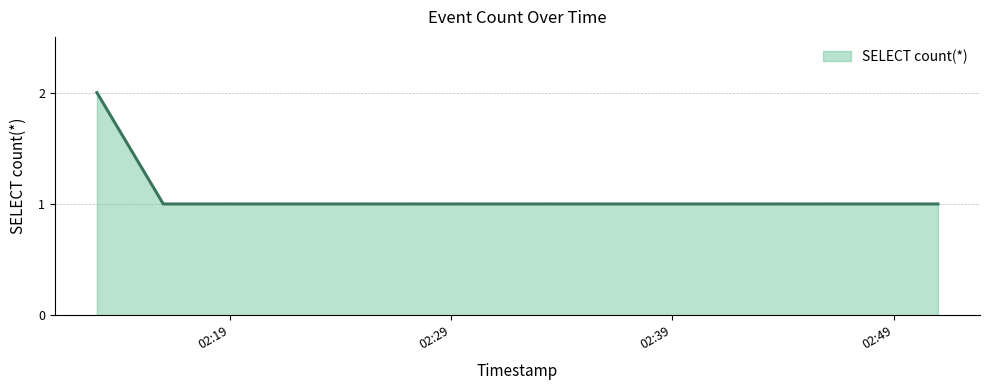

What is the sum of all values?

5